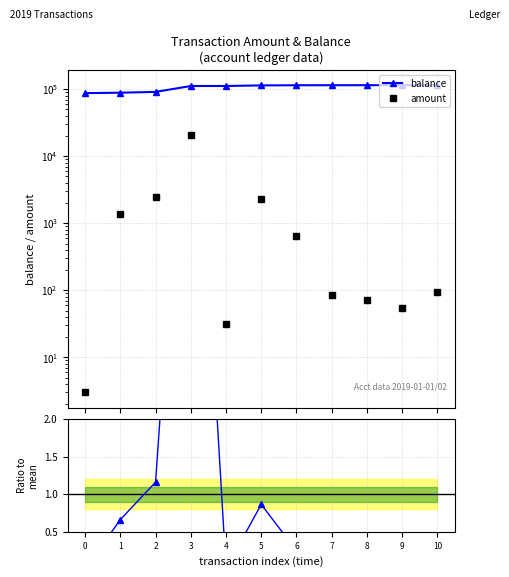

What is the sum of all ratio to mean values?

11.0